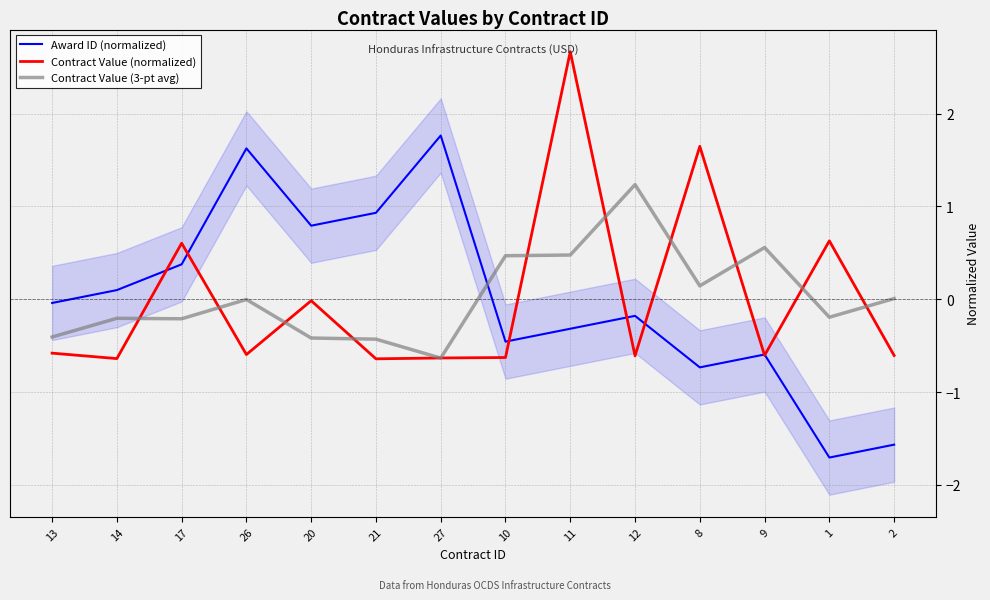

Does the chart display data point markers on the line(s)?

No